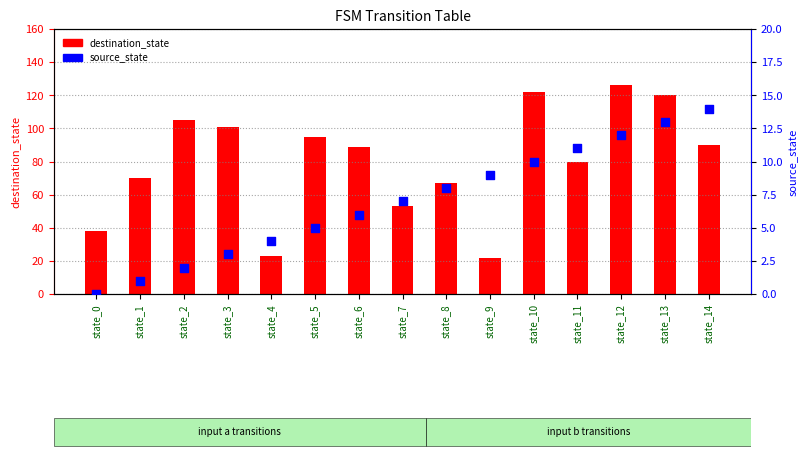

Which series contains the highest Y value?

destination_state